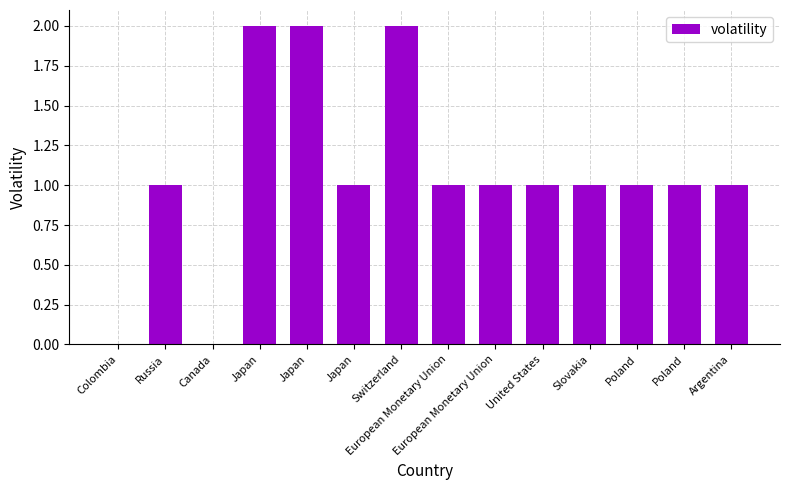

The value at Slovakia is 1. True or false?

True